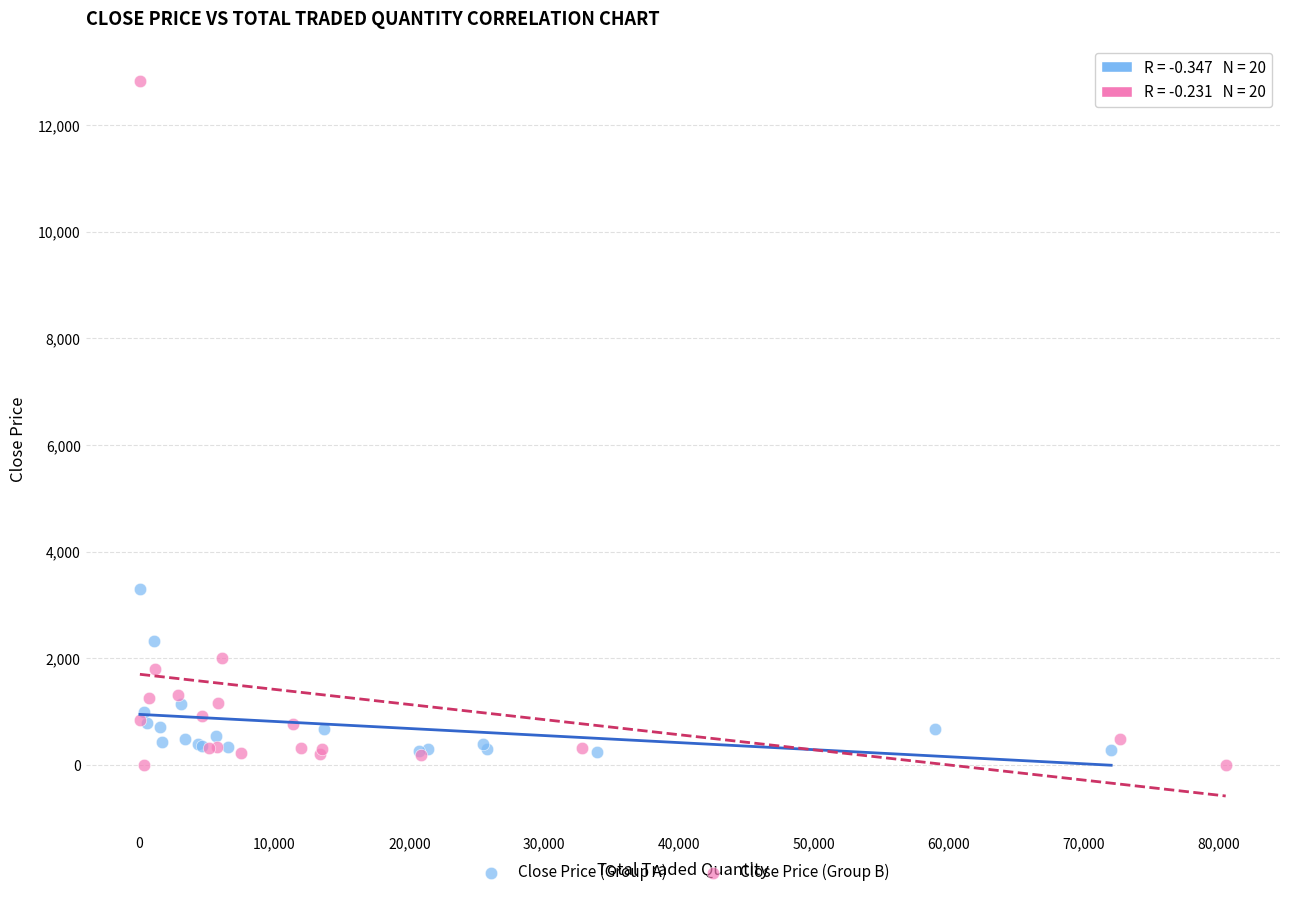

Which series contains the highest Y value?

Close Price (Group B)